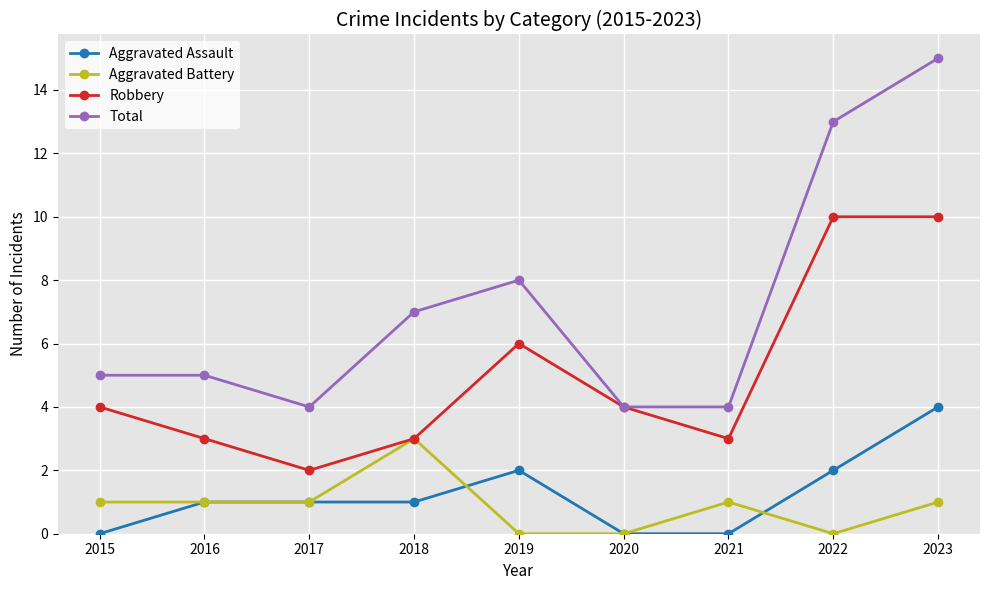

Between 2017 and 2022, which series saw the biggest shift?

Total